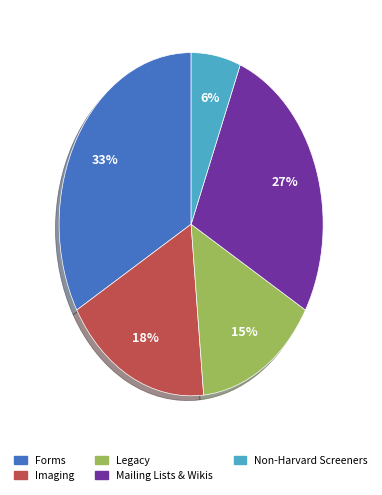

Is there a majority slice in this chart?

No